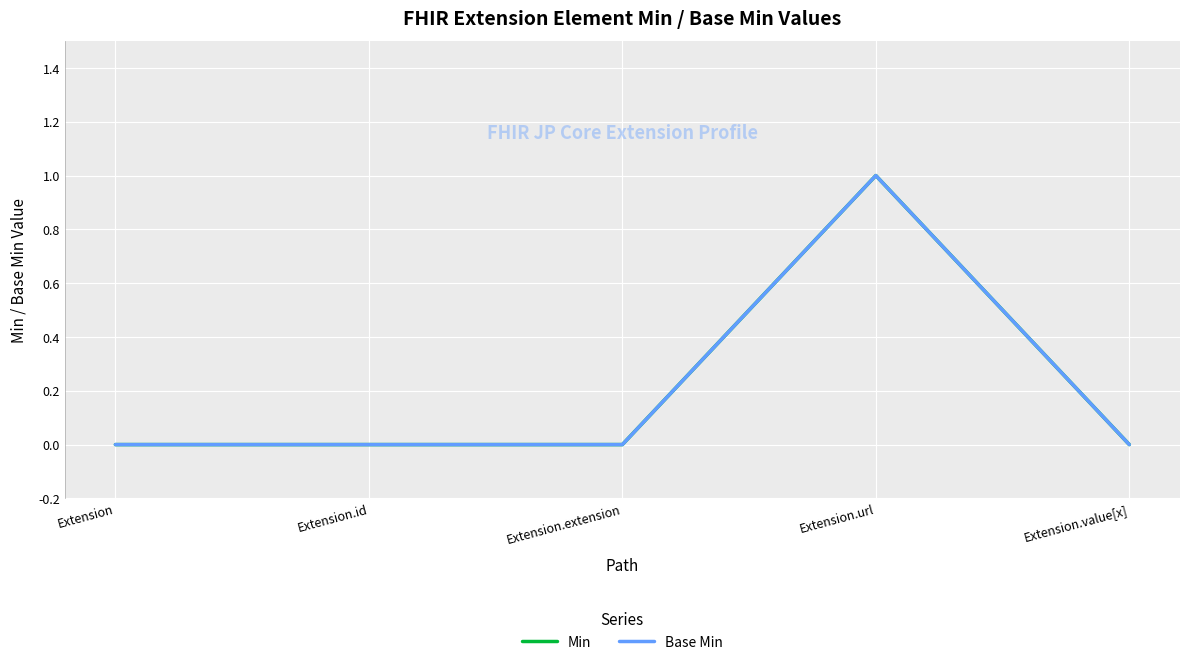

Is this an area chart (filled region under the line)?

No